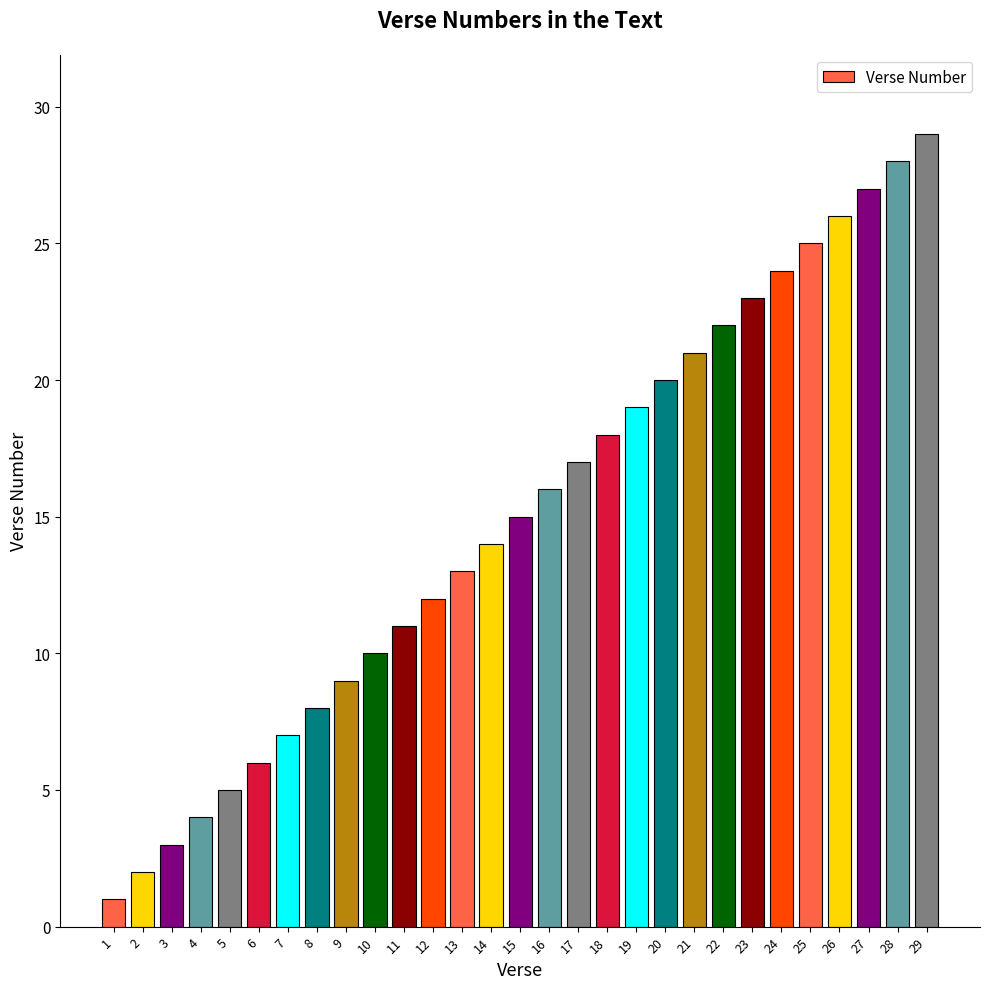

What is the change in value from 20 to 24?

+4